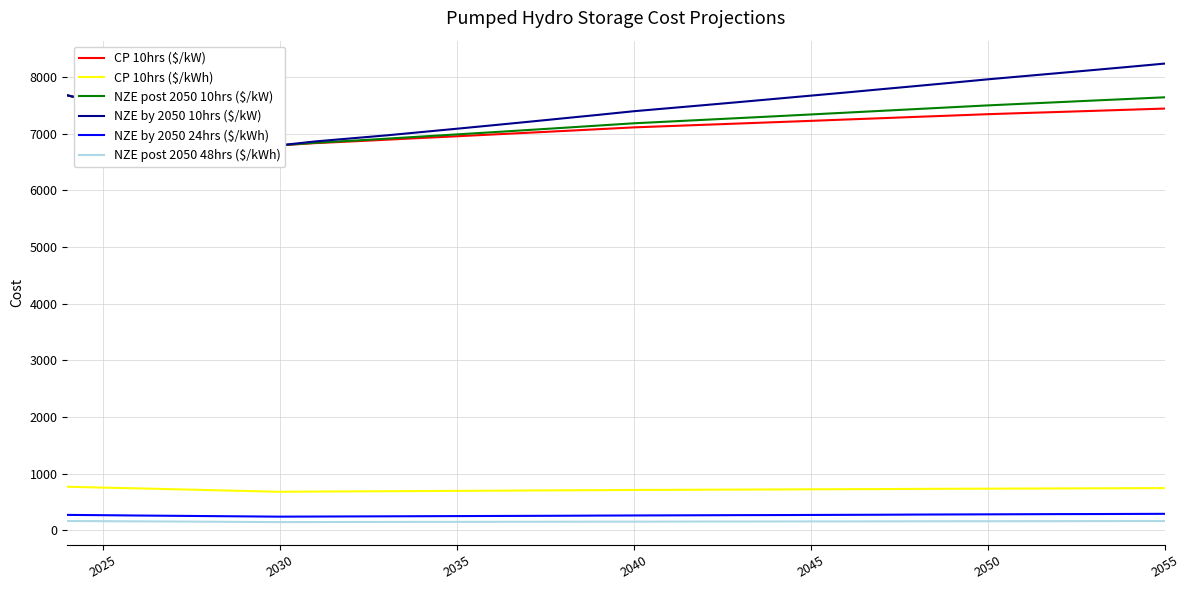

What is the difference between the maximum and minimum values in the CP 10hrs ($/kW) series?

883